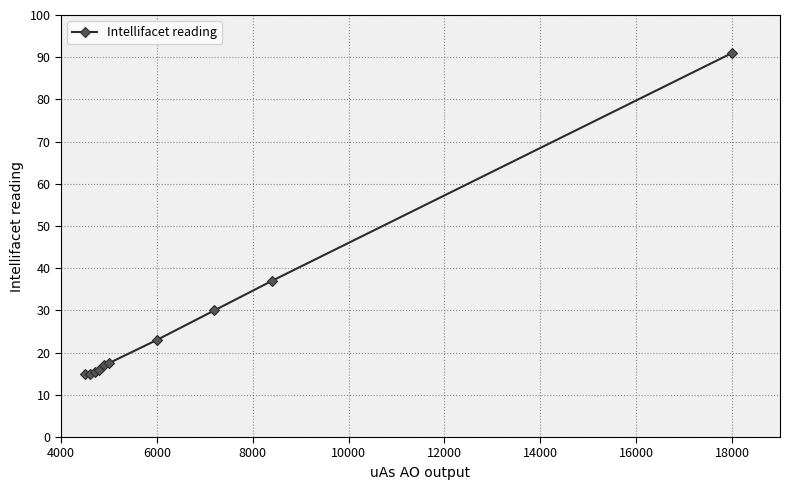

What is the difference between the second highest and second lowest values?

22.0